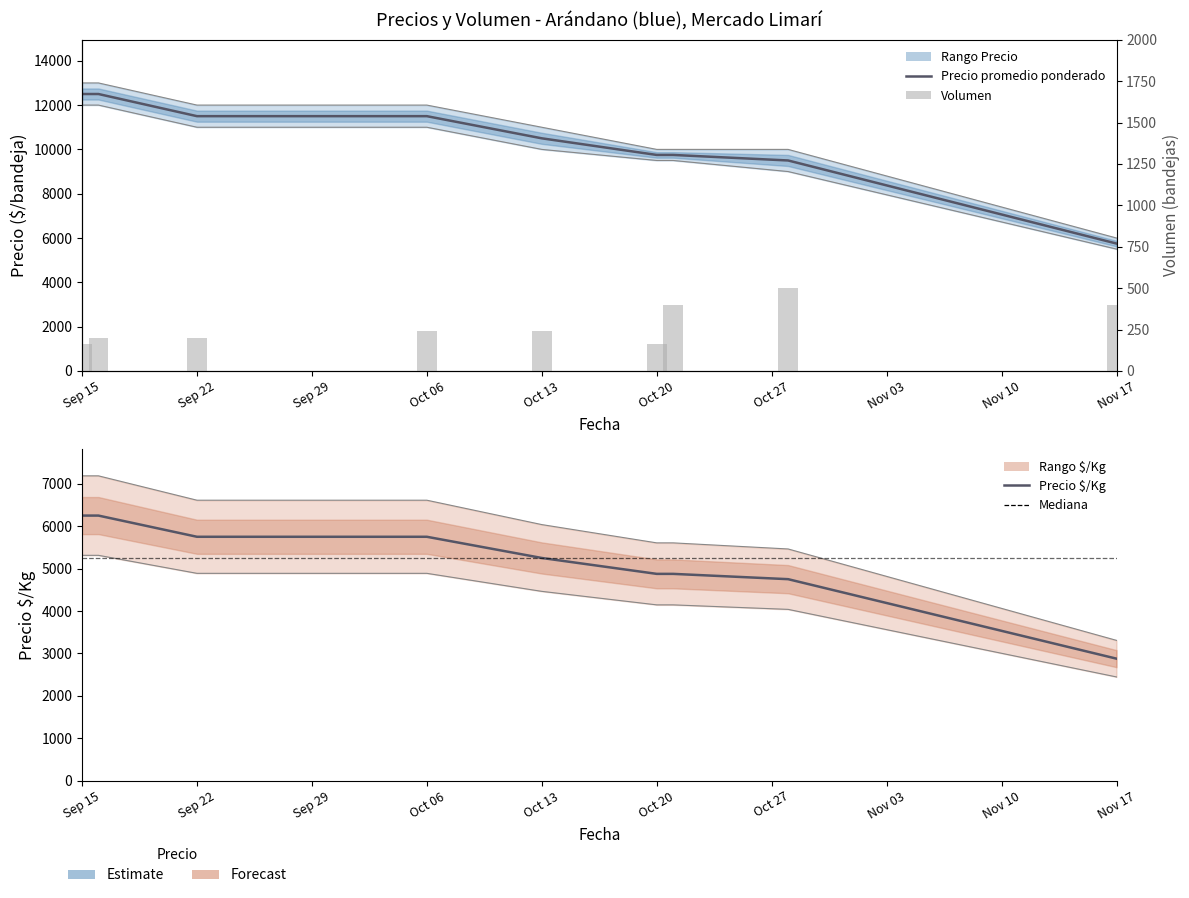

What is the difference between the maximum and second lowest values in the Volumen series?

340